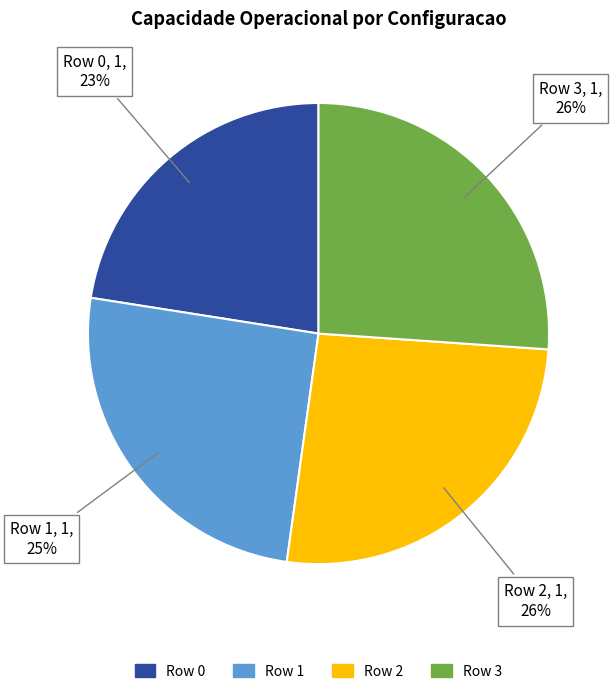

How many slices are in this pie chart?

4